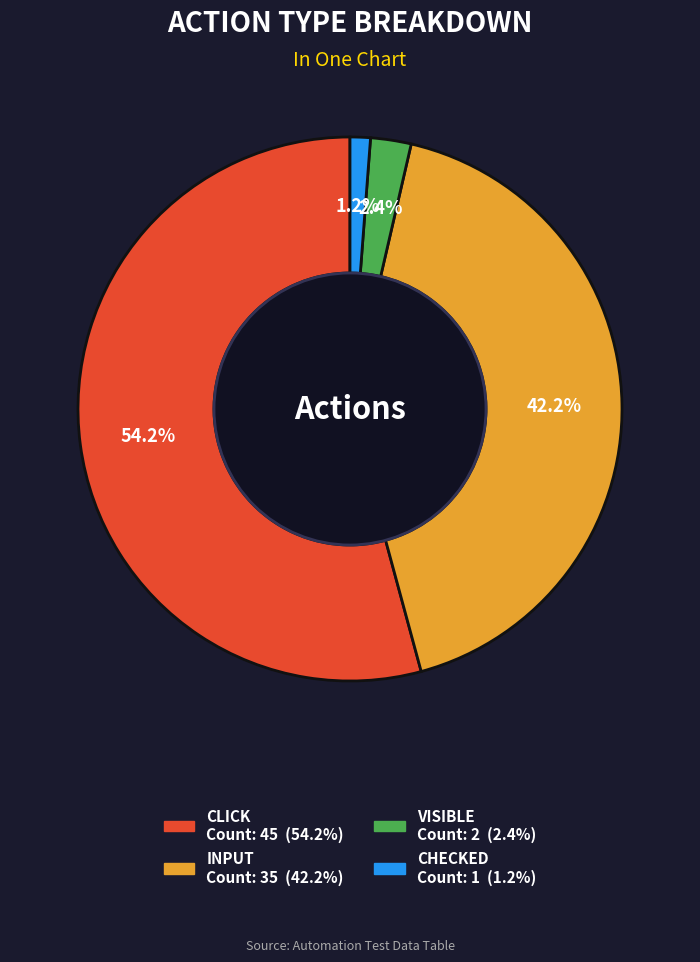

Is there a majority slice in this chart?

Yes